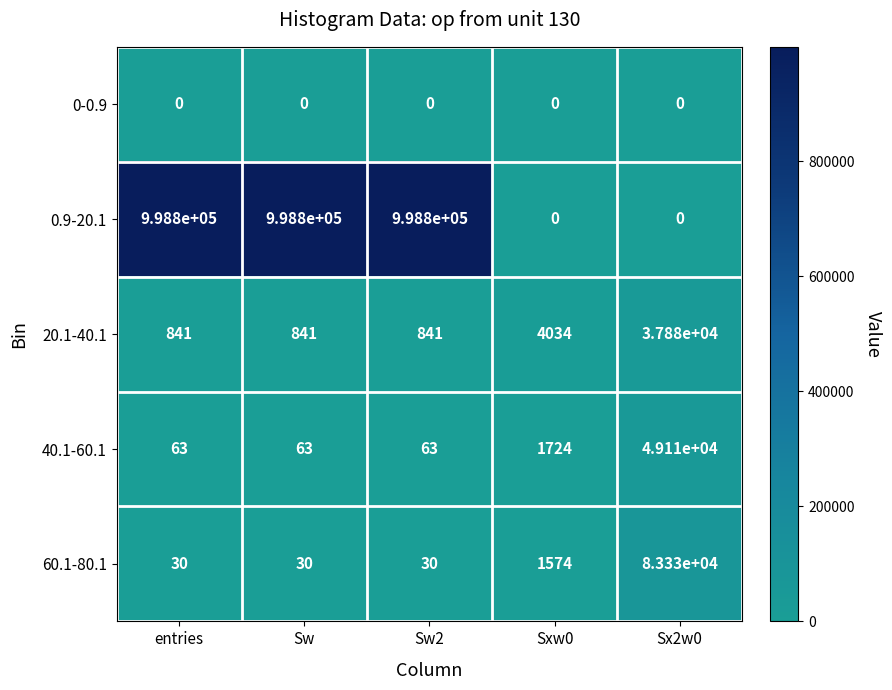

What is the difference between the second highest and minimum values in the 20.1-40.1 series?

3193